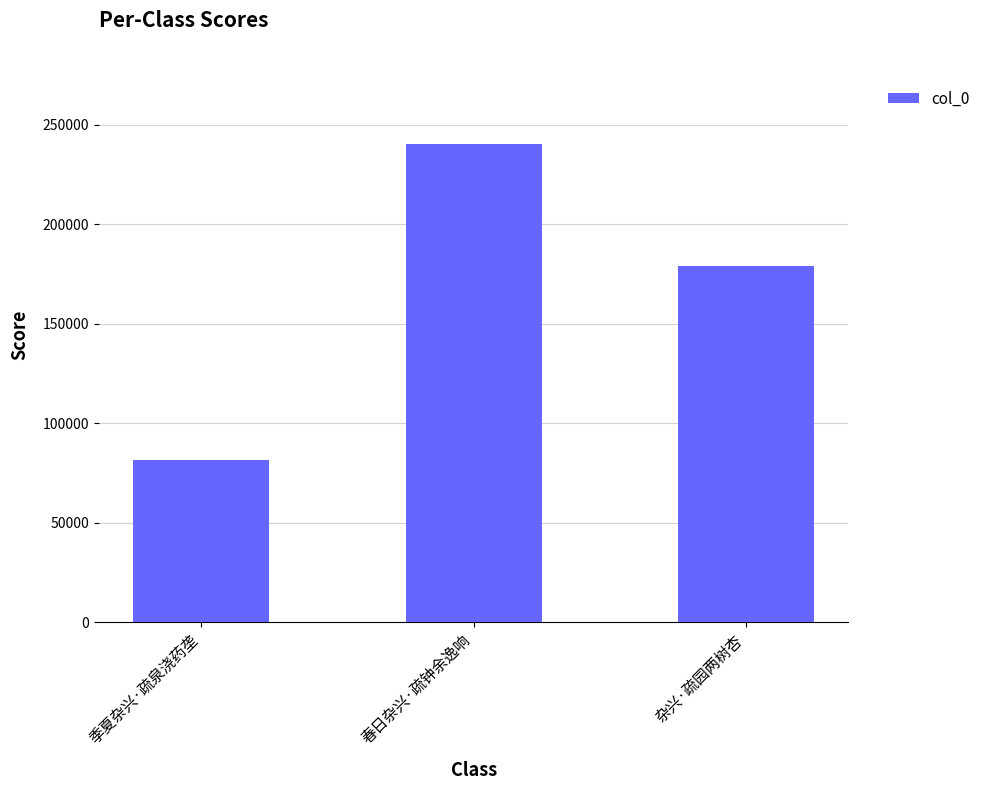

What is the minimum value shown in the chart?

81282